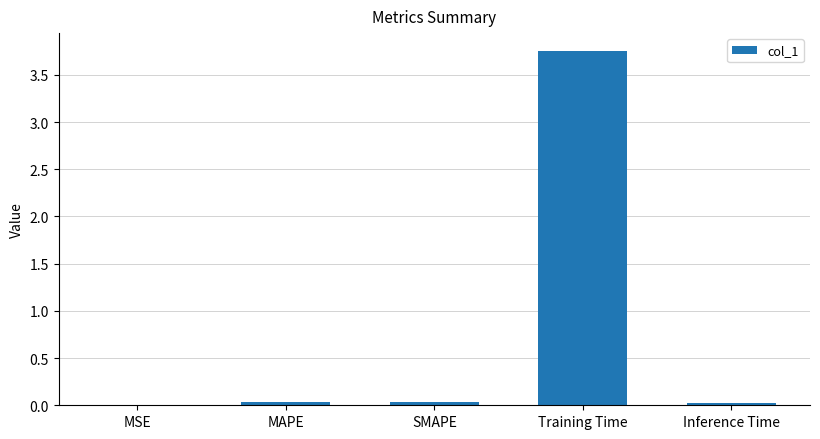

Which label corresponds to the largest value in the chart?

Training Time